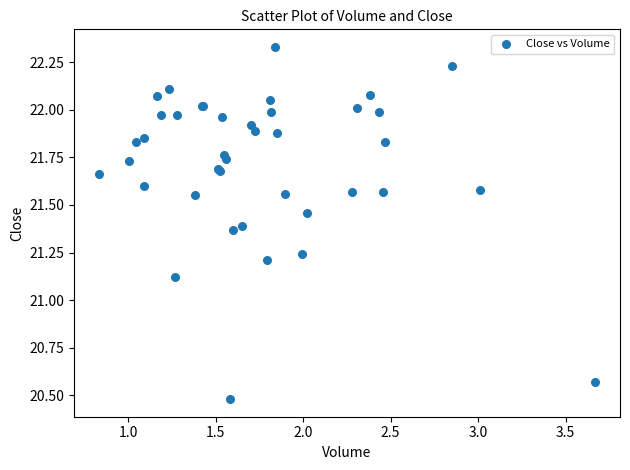

What Y value in the scatter plot is closest to 21?

21.1